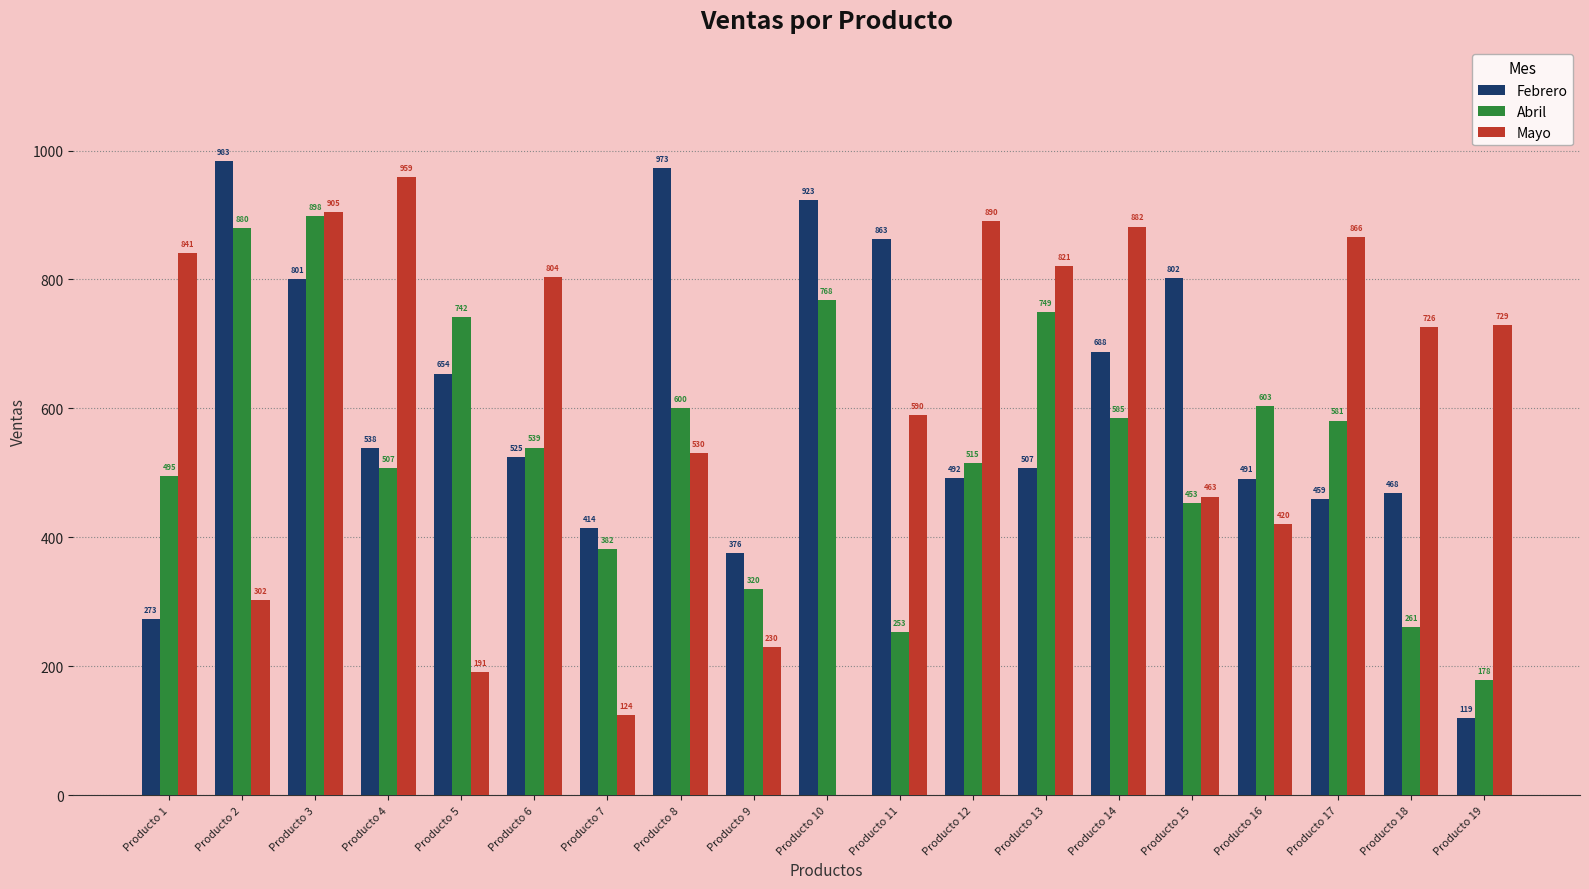

Which series changed the most between Producto 6 and Producto 11?

Febrero